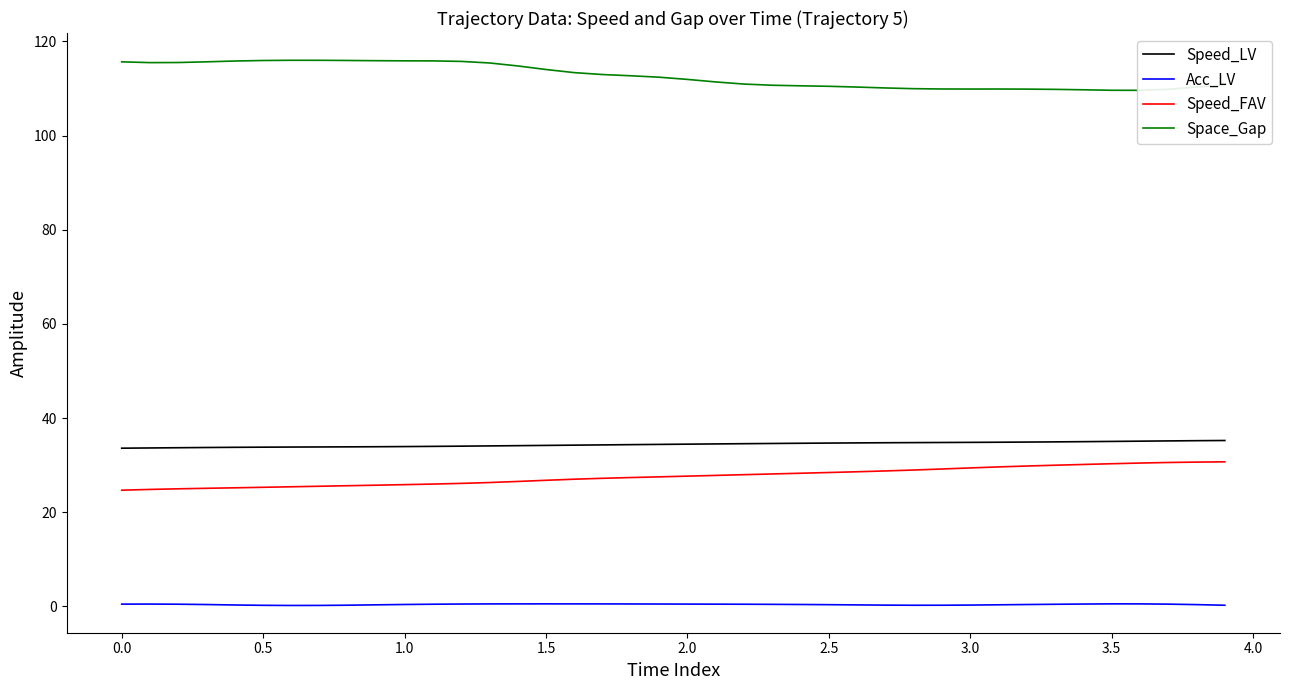

At how many categories does at least one series exceed 20?

40